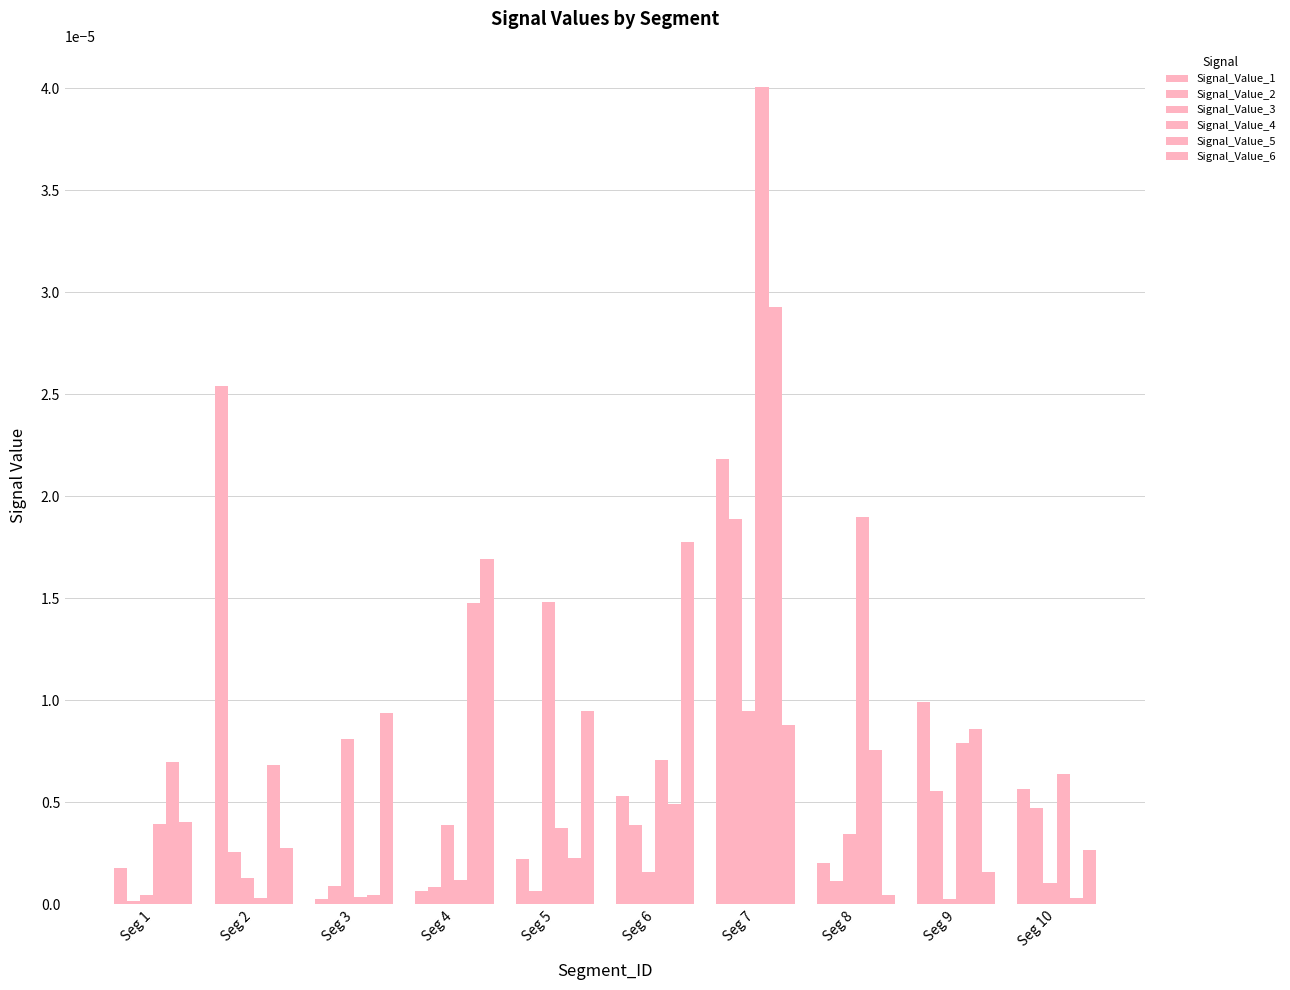

How many groups of bars are there?

10